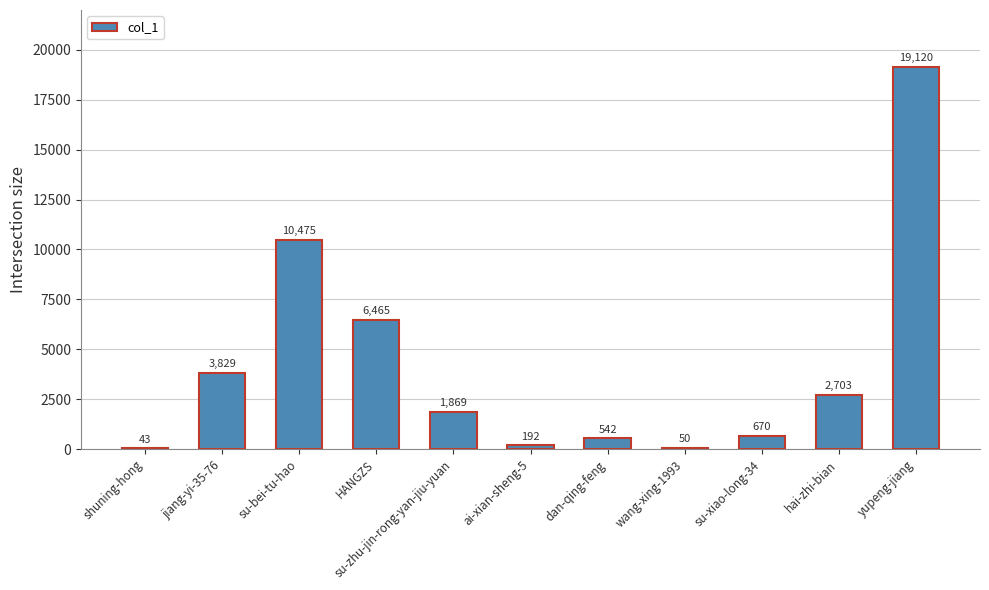

What is the approximate value at ai-xian-sheng-5?

192